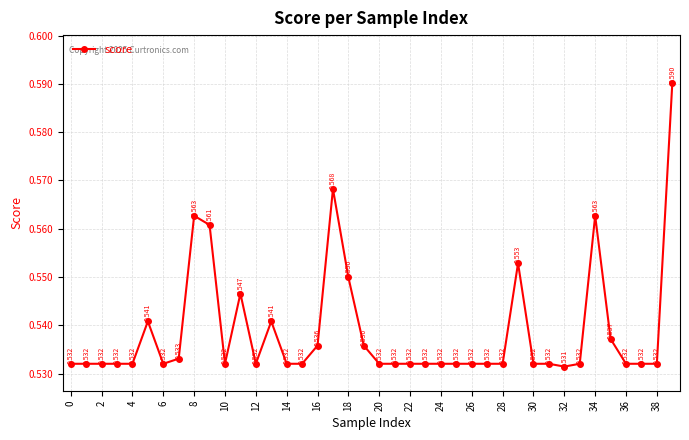

Is this an area chart (filled region under the line)?

No